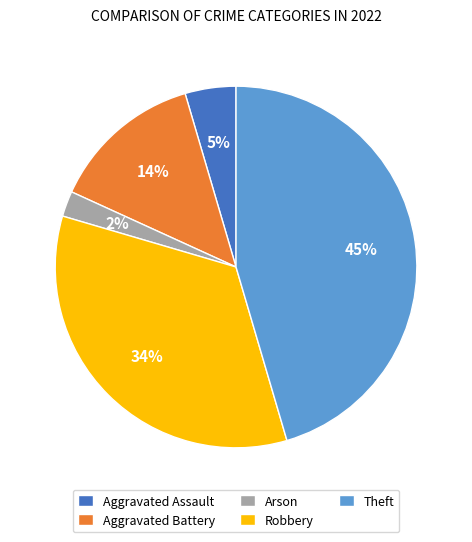

How many slices are in this pie chart?

5